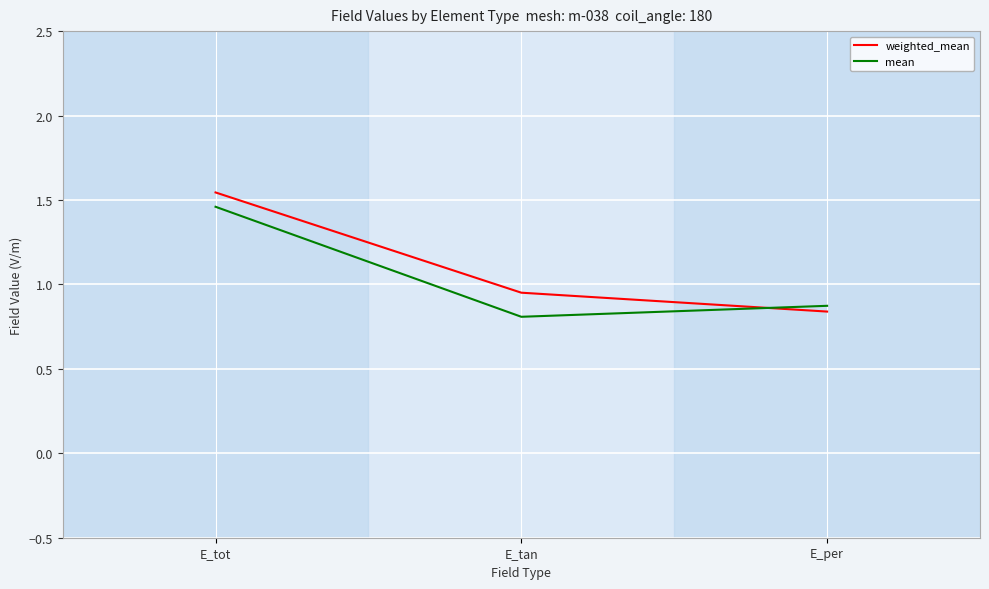

Which series has the largest range (max minus min)?

weighted_mean